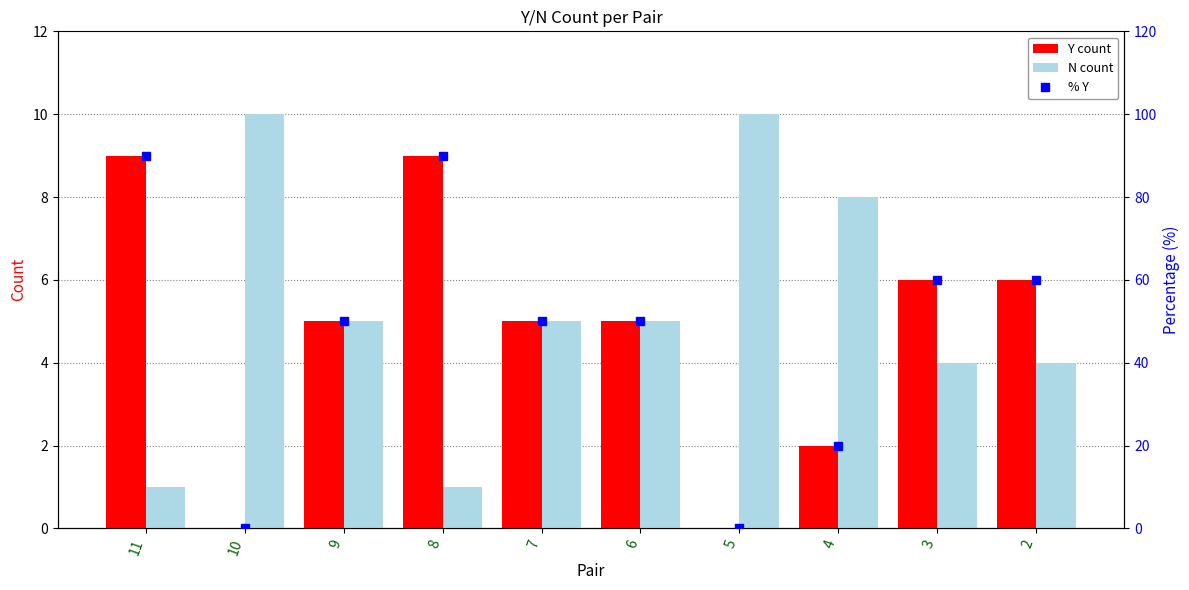

Which series changed the most between 9 and 5?

% Y